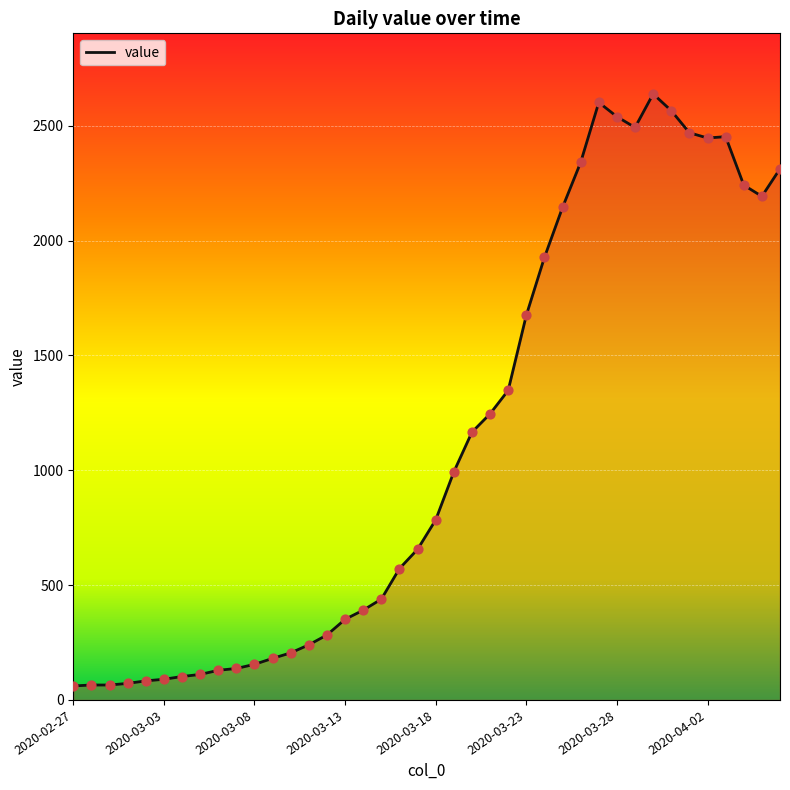

What is the smallest value displayed?

61